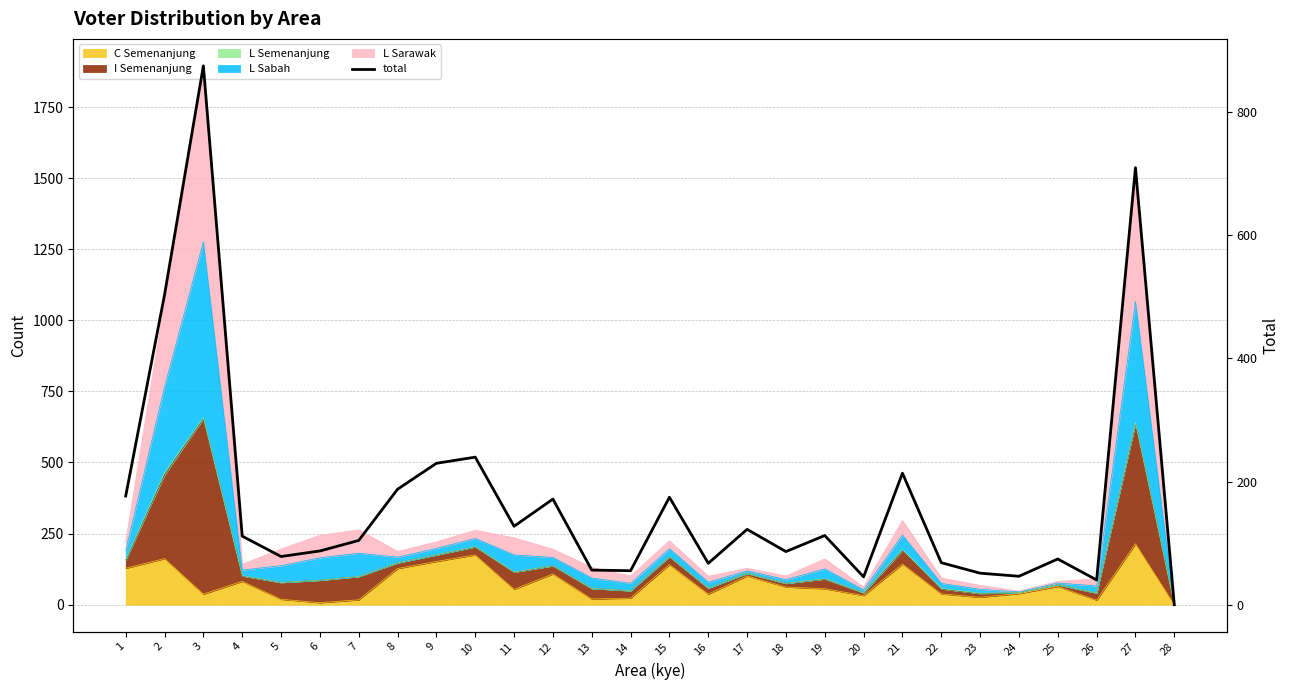

At which category does the chart reach its minimum across all series?

28